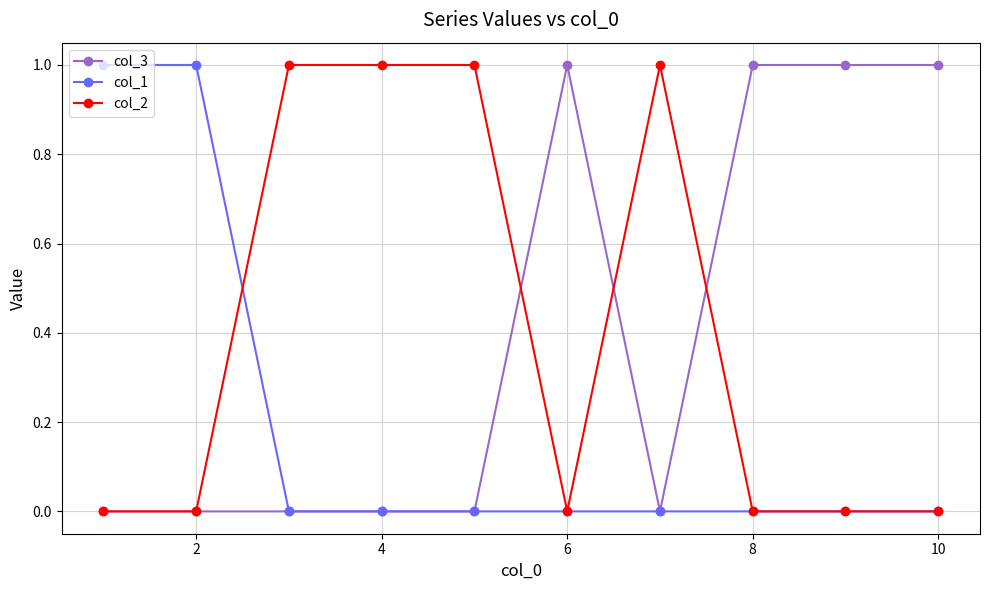

What is the difference between the maximum and second lowest values in the col_2 series?

1